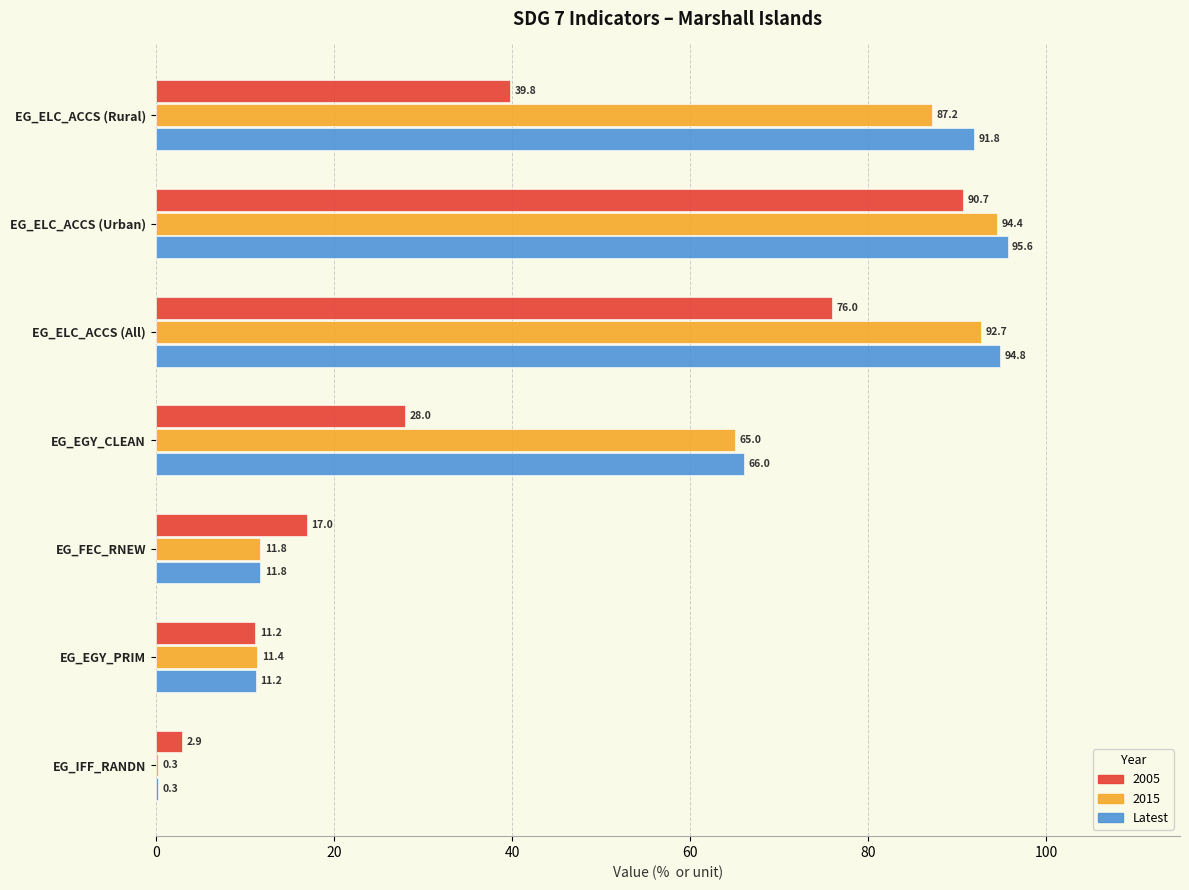

What is the sum of the Latest values at EG_IFF_RANDN and EG_EGY_CLEAN?

66.3